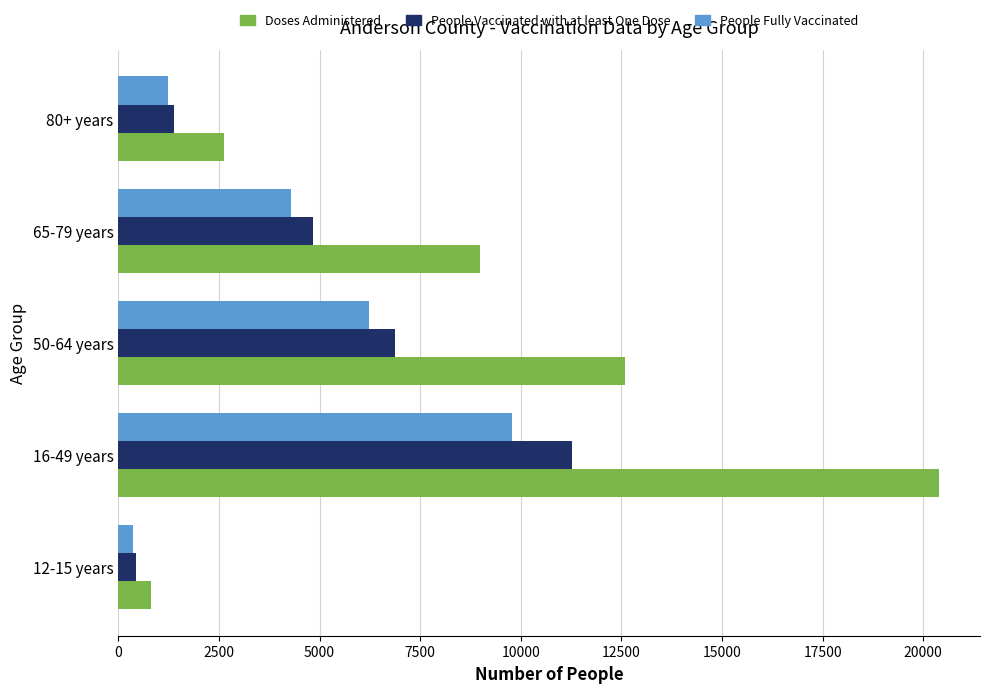

The value of Doses Administered at 16-49 years is 27899. True or false?

False